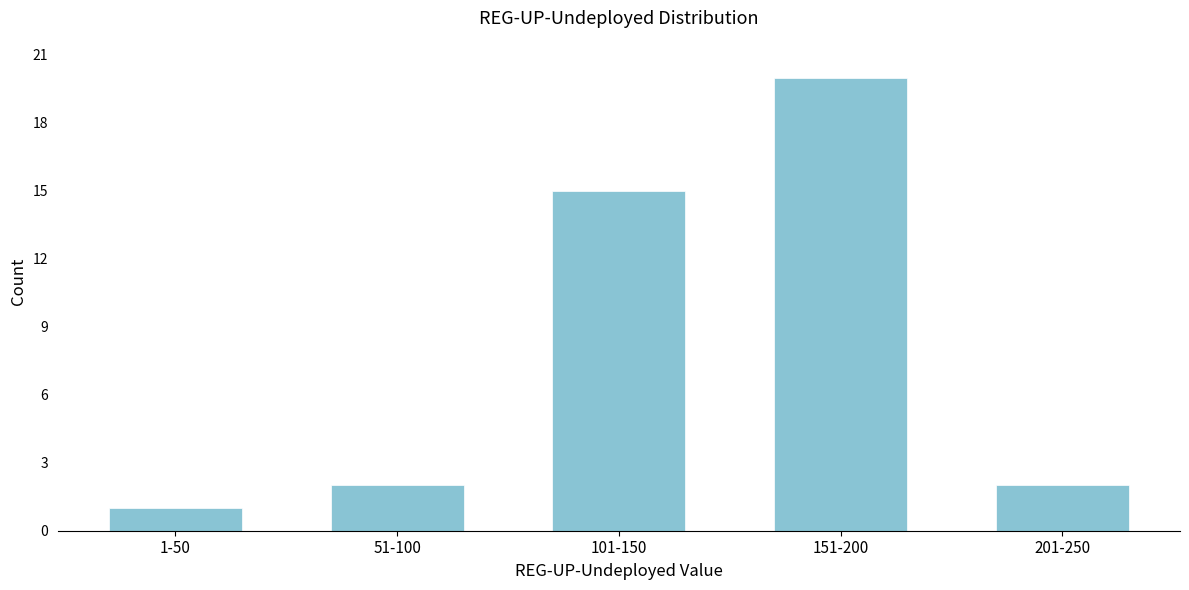

Reading left to right, list all the values displayed in this chart.

1	2	15	20	2